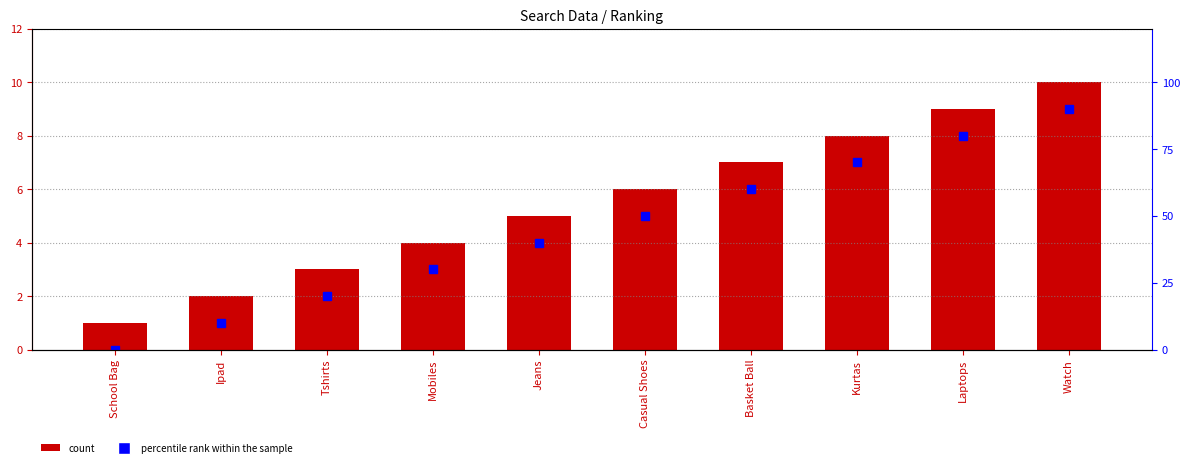

Does the chart contain stacked bars?

No